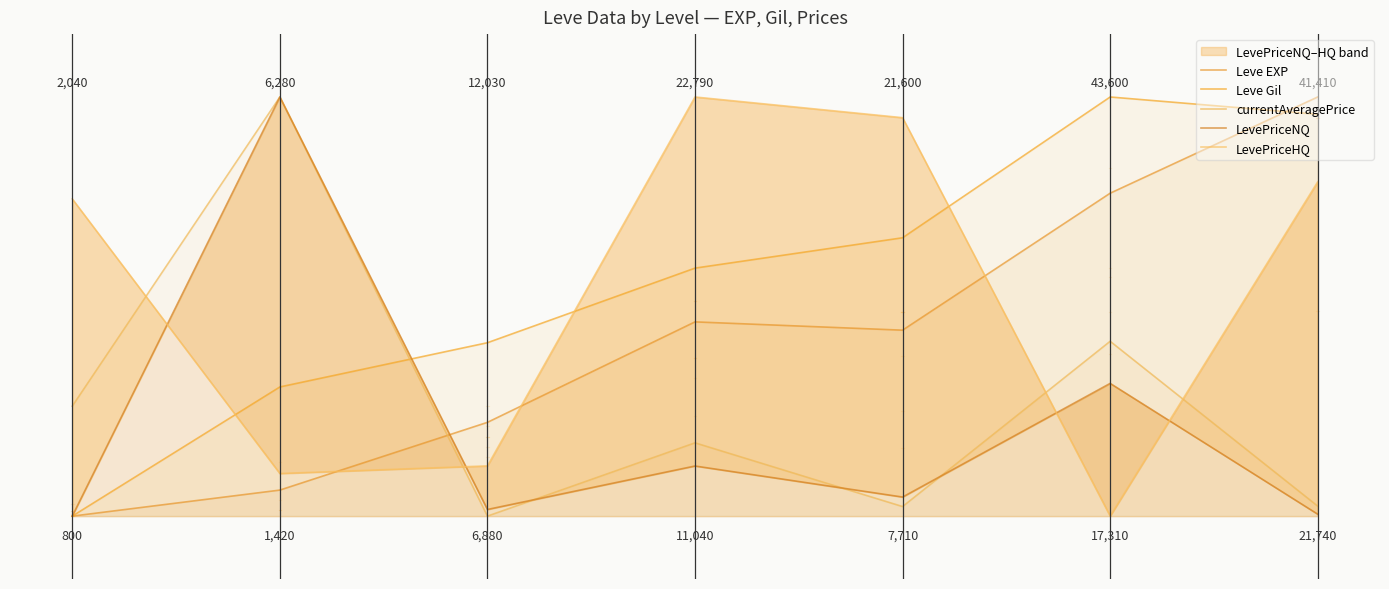

What is the difference between the second highest and second lowest values in the currentAveragePrice series?

0.4